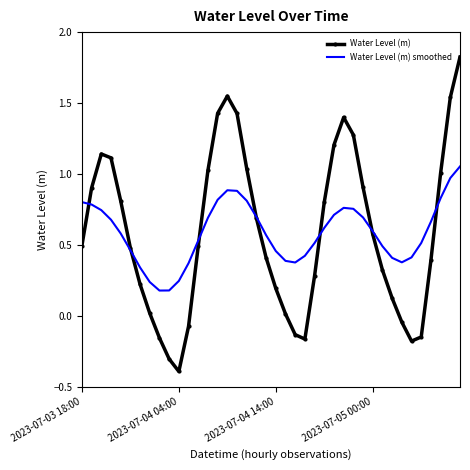

List the series in order of their peak value, lowest first.

Water Level (m) smoothed, Water Level (m)